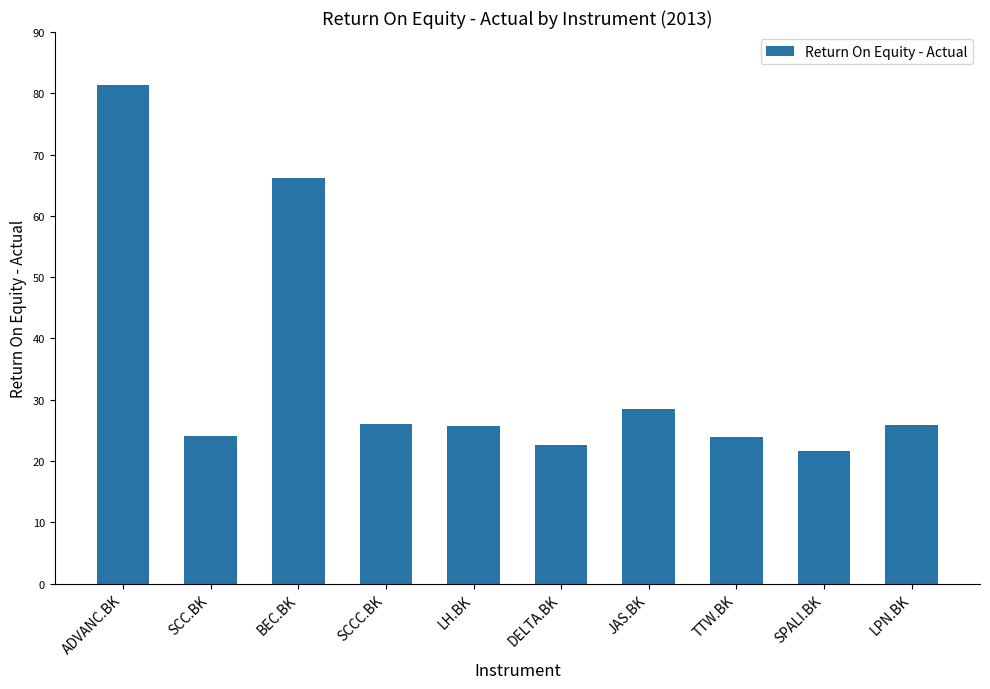

Count the number of values greater than 25.

6